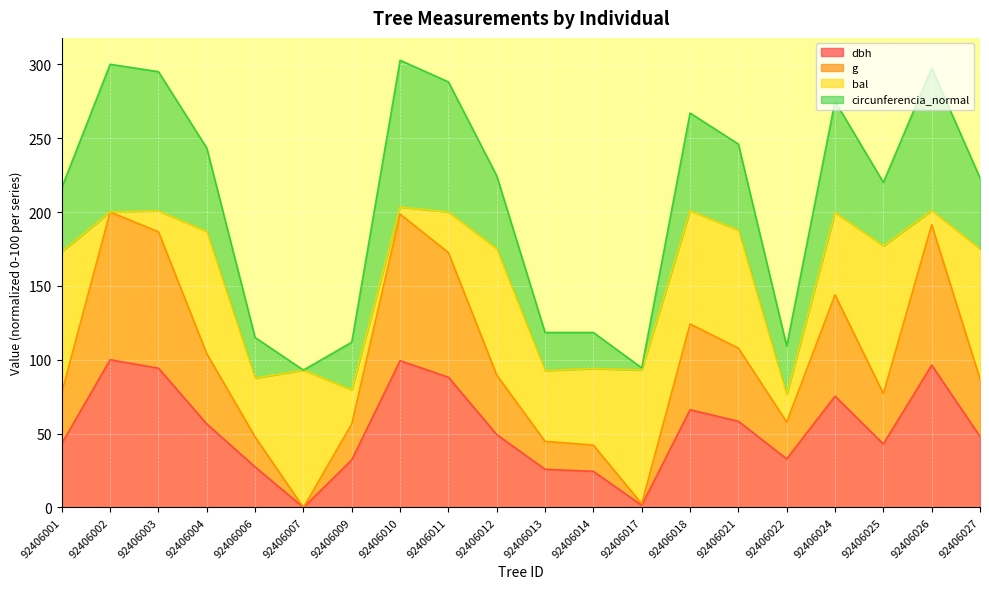

How many values in the dbh series are below 49?

10